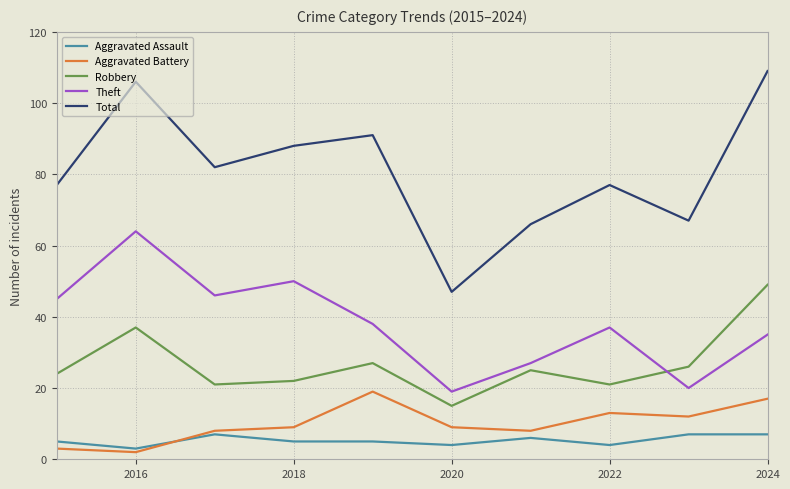

Which series has the largest total across all categories?

Total